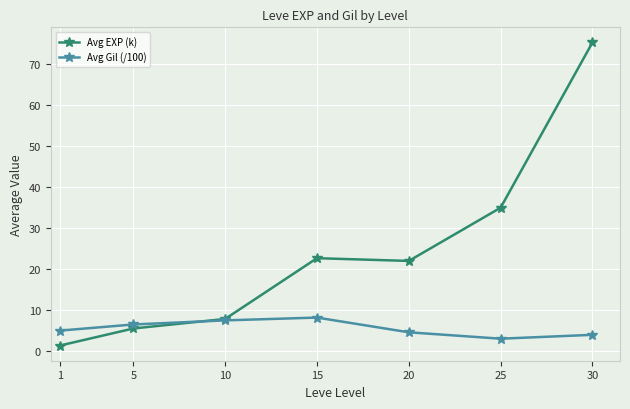

Is it true that Avg EXP (k) equals 1.3 at 1?

True